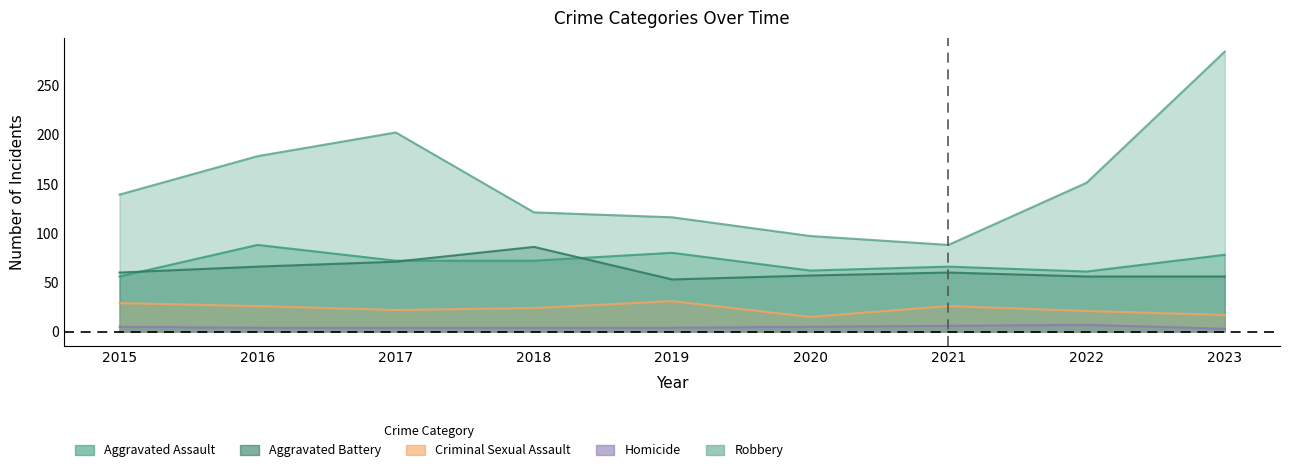

Rank the series at 2021 from highest to lowest value.

Robbery, Aggravated Assault, Aggravated Battery, Criminal Sexual Assault, Homicide